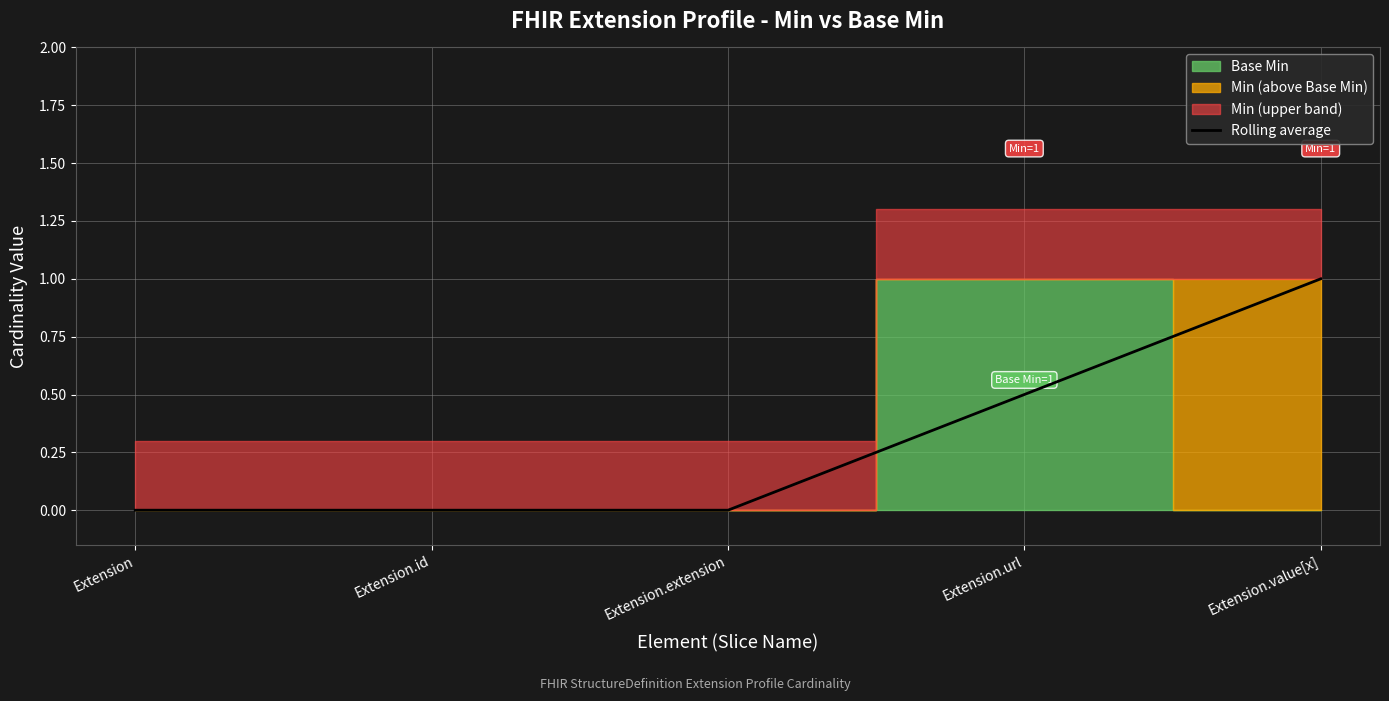

List the labels in order of value, smallest first.

Extension, Extension.id, Extension.extension, Extension.url, Extension.value[x]